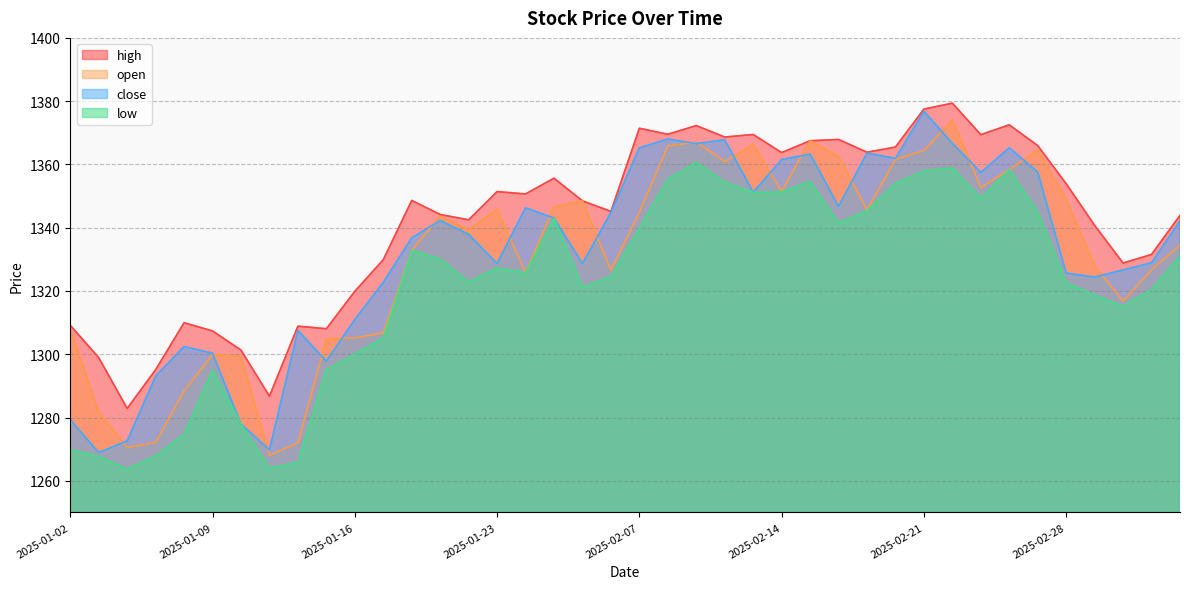

At which category does the chart reach its peak across all series?

2025-02-24